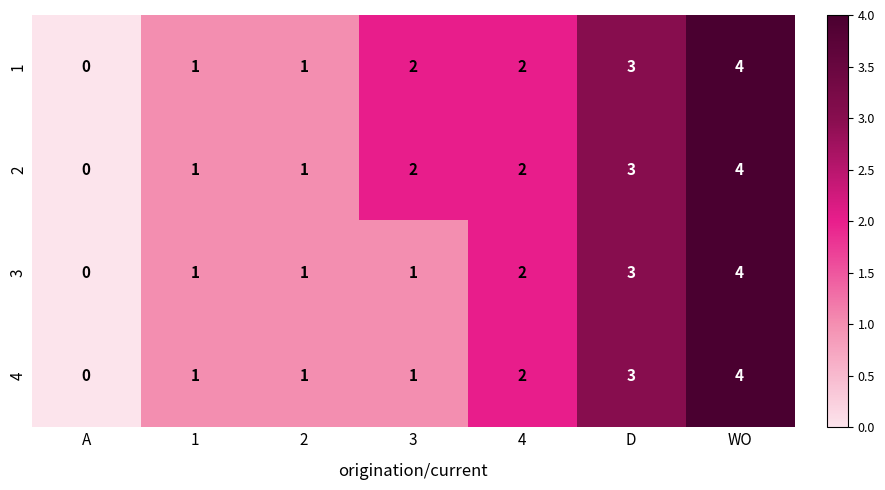

How many values in the 1 series are below 2?

3